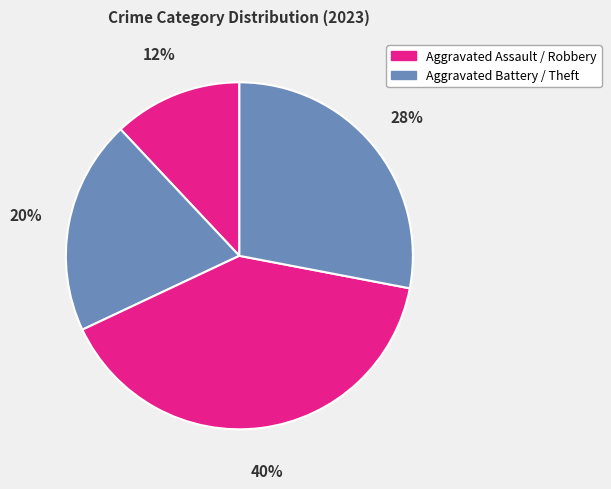

Count the number of slices in the pie.

4